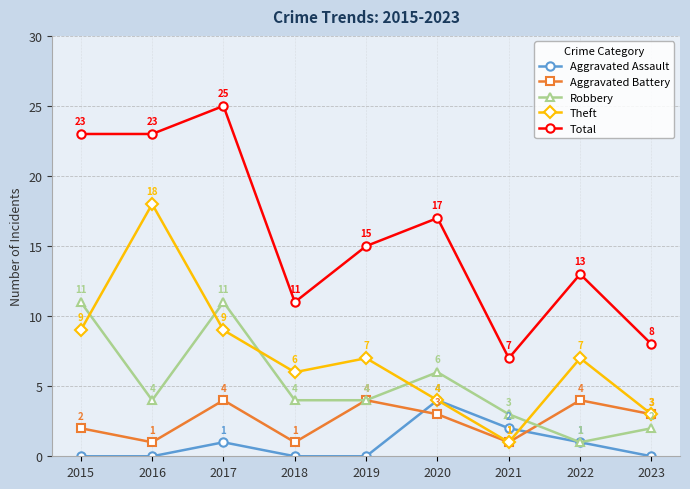

Is the value of Aggravated Assault at 2015 greater than the value of Robbery at 2017?

No